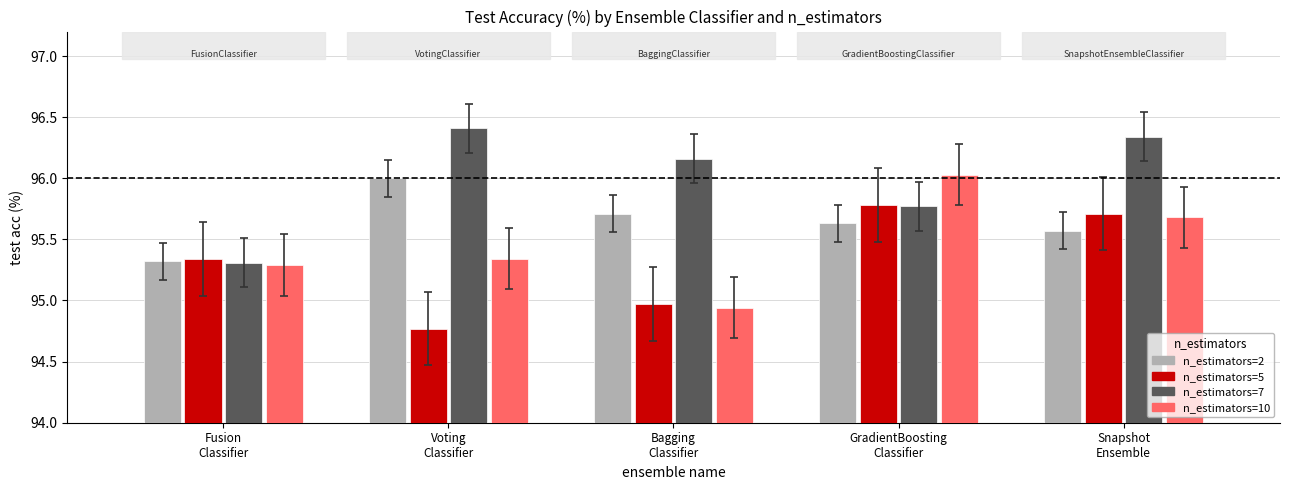

What is the smallest value displayed?

94.8